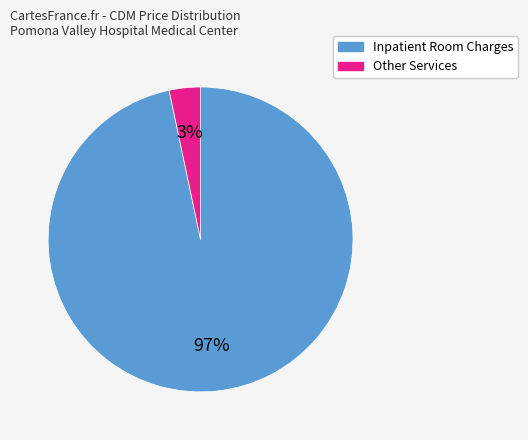

How many slices are in this pie chart?

2